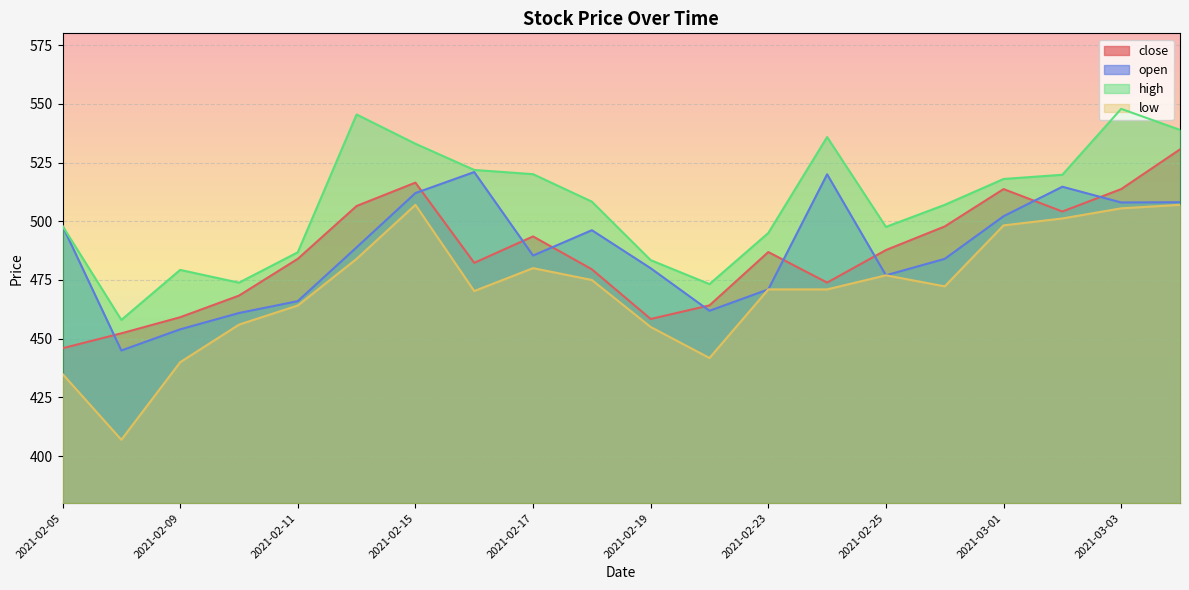

In open, how many points are higher than both neighbors (excluding endpoints)?

4